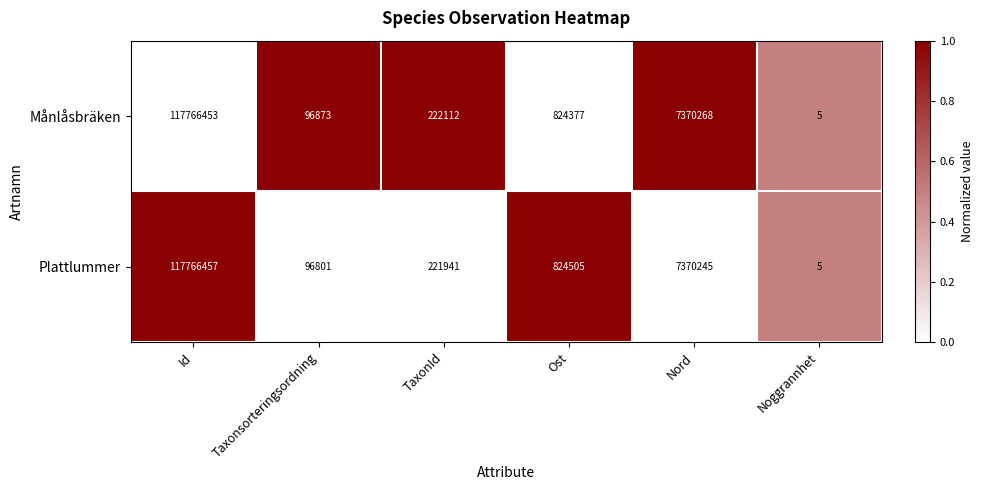

List the series in order of their peak value, lowest first.

Månlåsbräken, Plattlummer